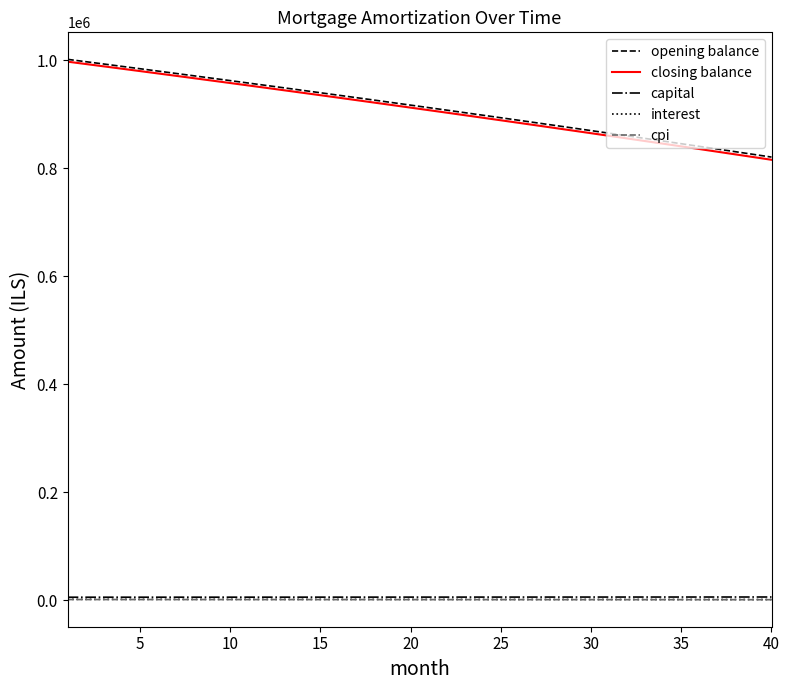

Which series has the largest range (max minus min)?

closing balance